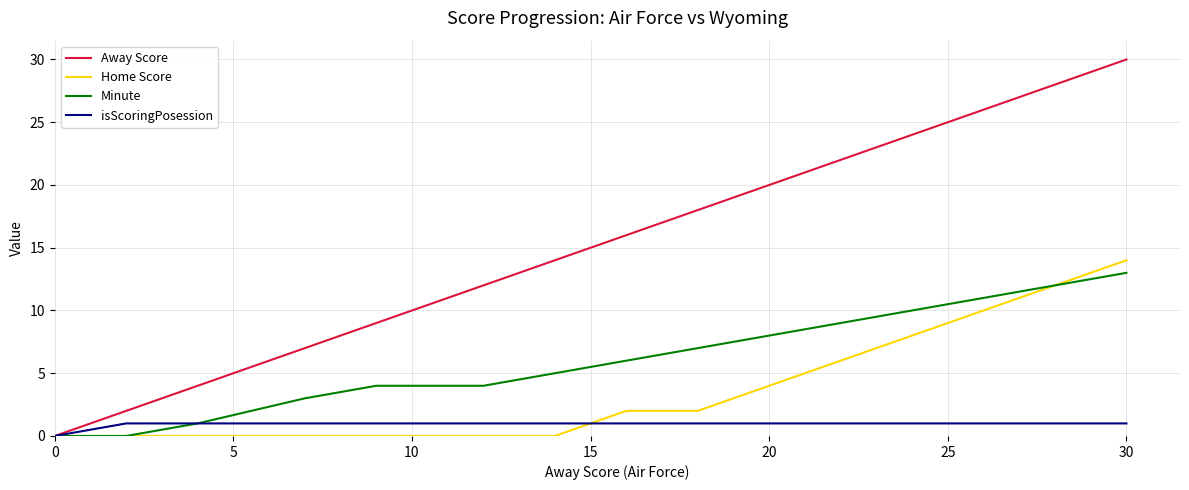

Which series has the largest total across all categories?

Away Score